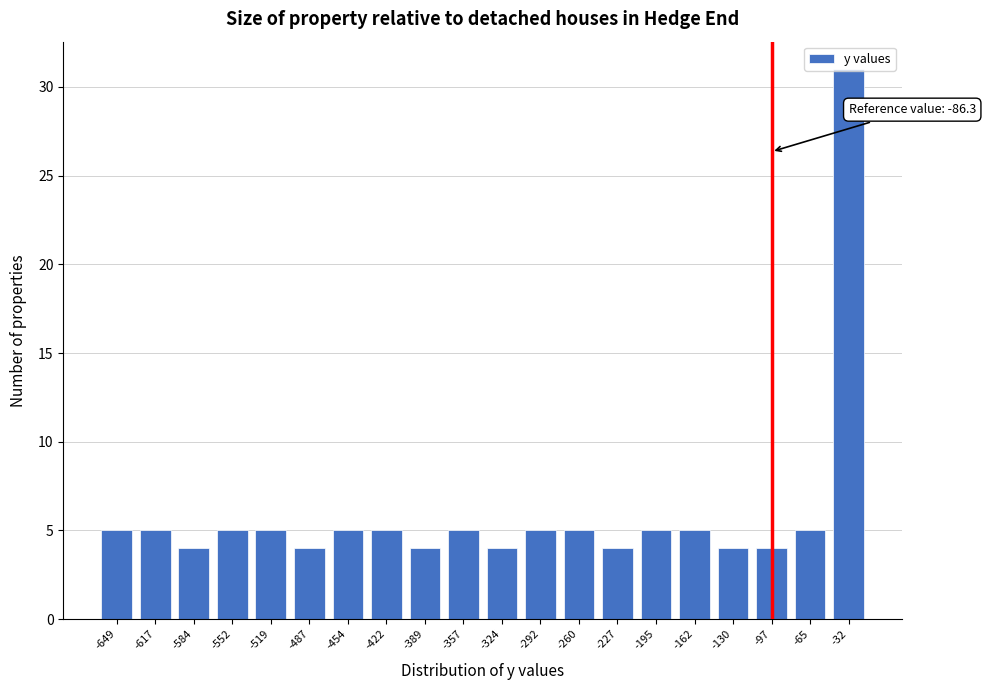

Which category has the highest value across all series?

-32